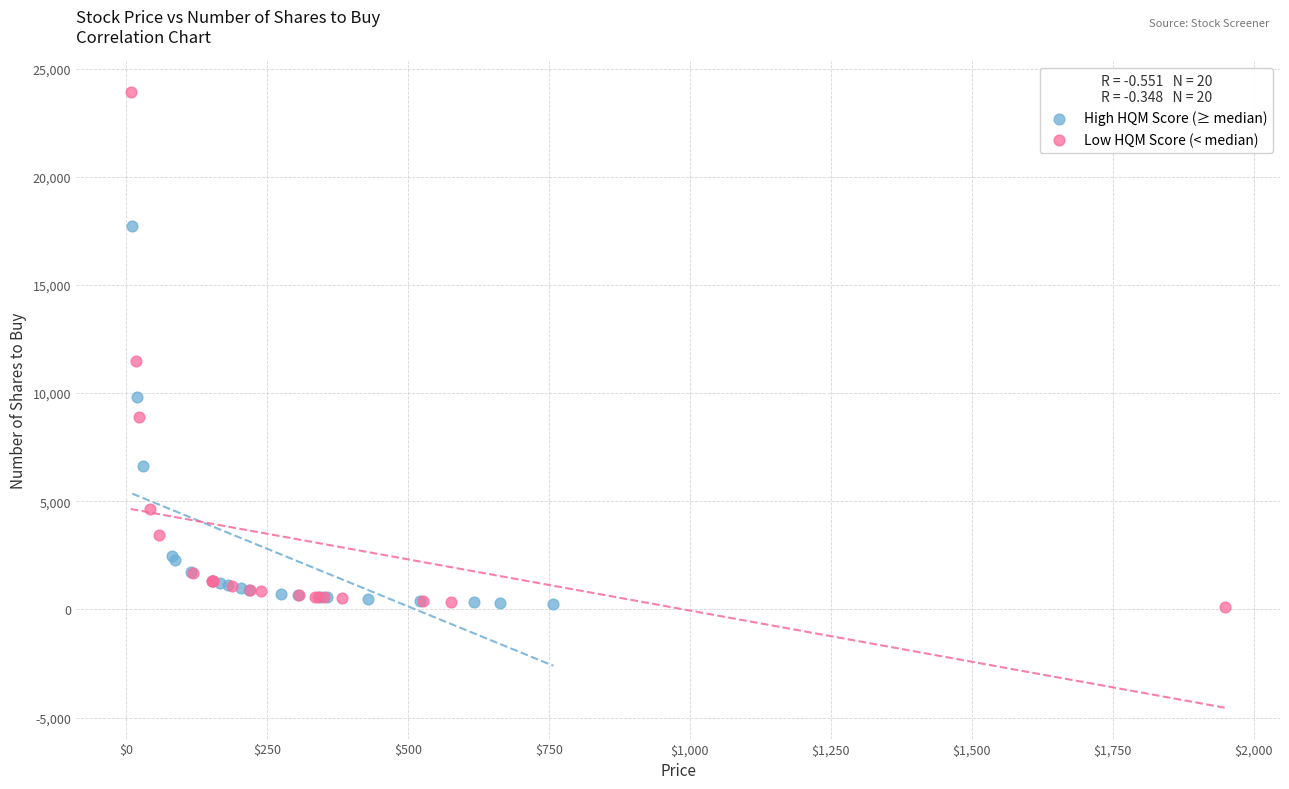

Which series has the largest Y range (max minus min)?

Low HQM Score (< median)